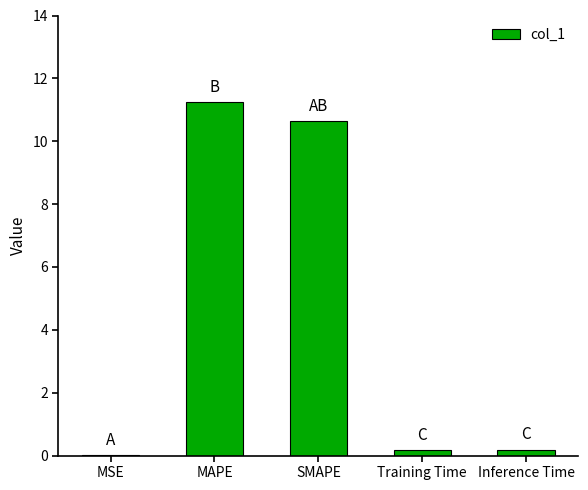

What is the sum of all values?

22.3